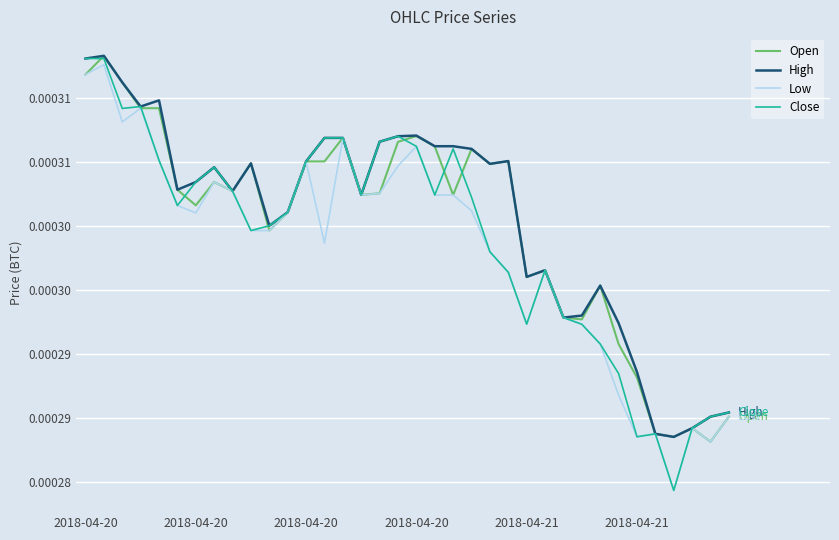

True or false: High has more than 2 interior local peaks.

True